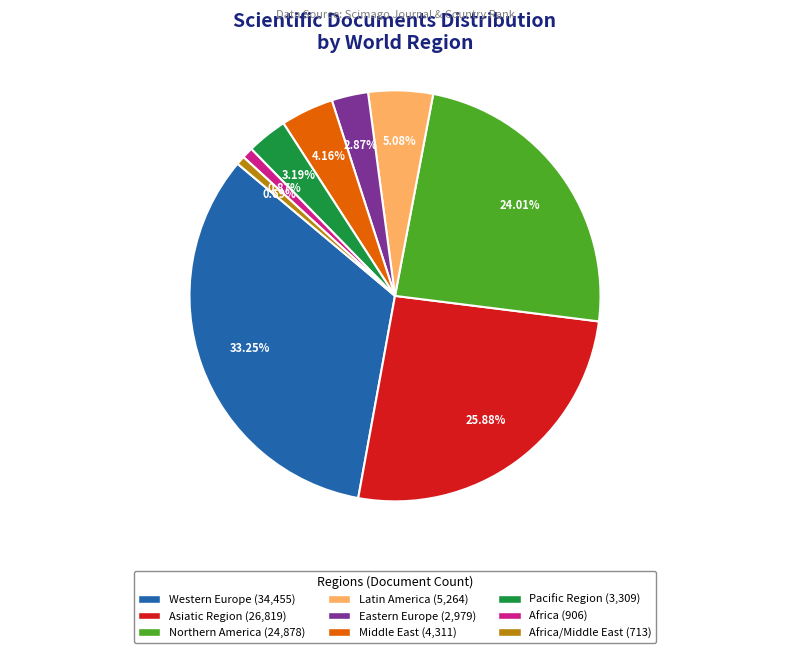

Approximately how many times larger is the value at Africa (906) compared to Pacific Region (3,309)?

0.3